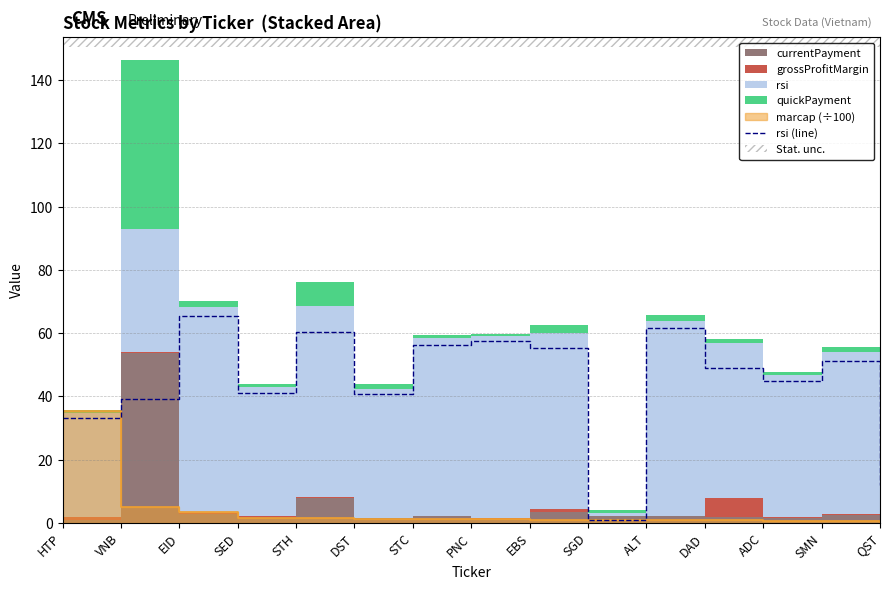

How many lines are shown in the chart?

1